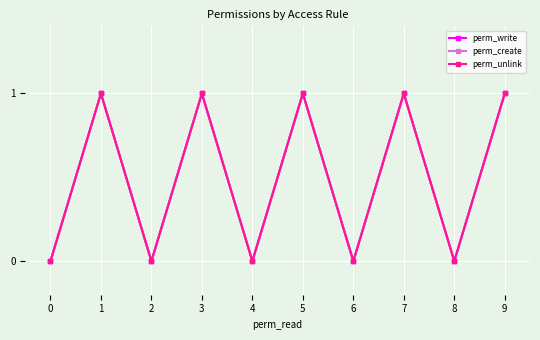

At how many categories does at least one series exceed 0?

5